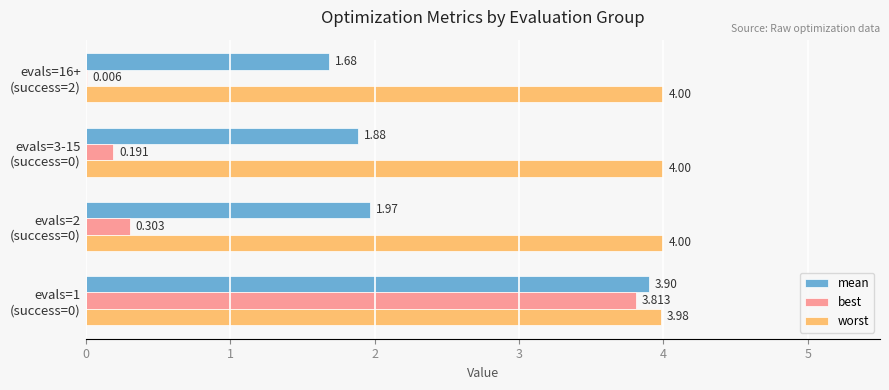

Which series has the largest total across all categories?

worst